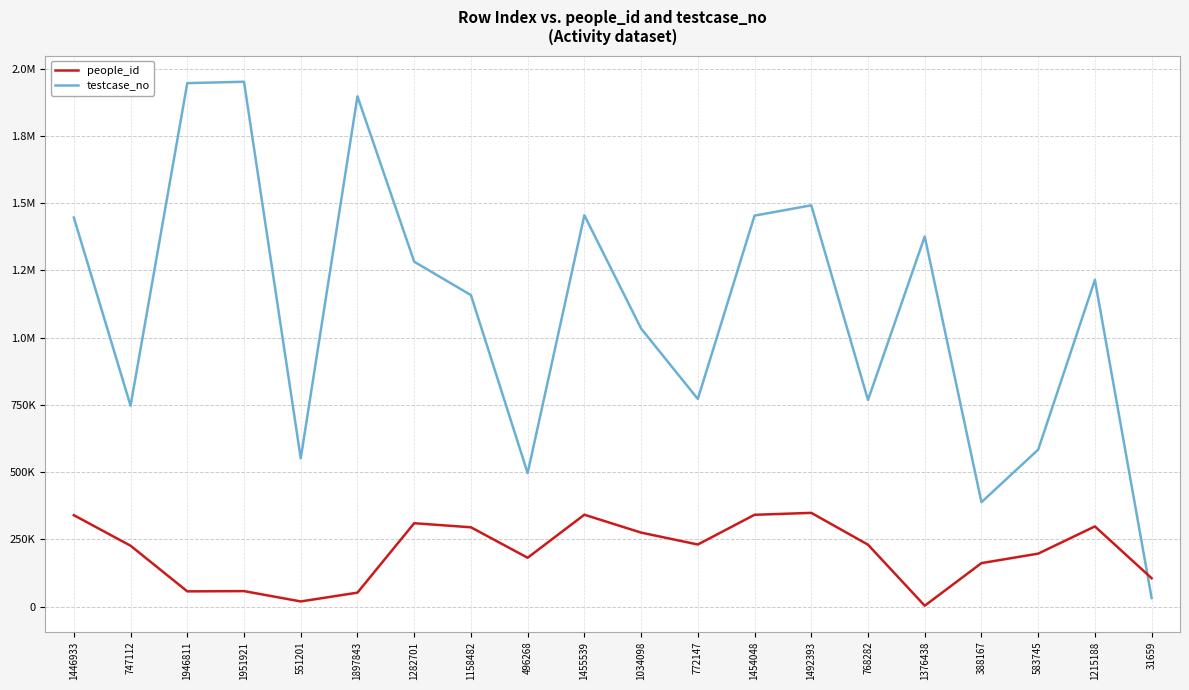

Is this an area chart (filled region under the line)?

No